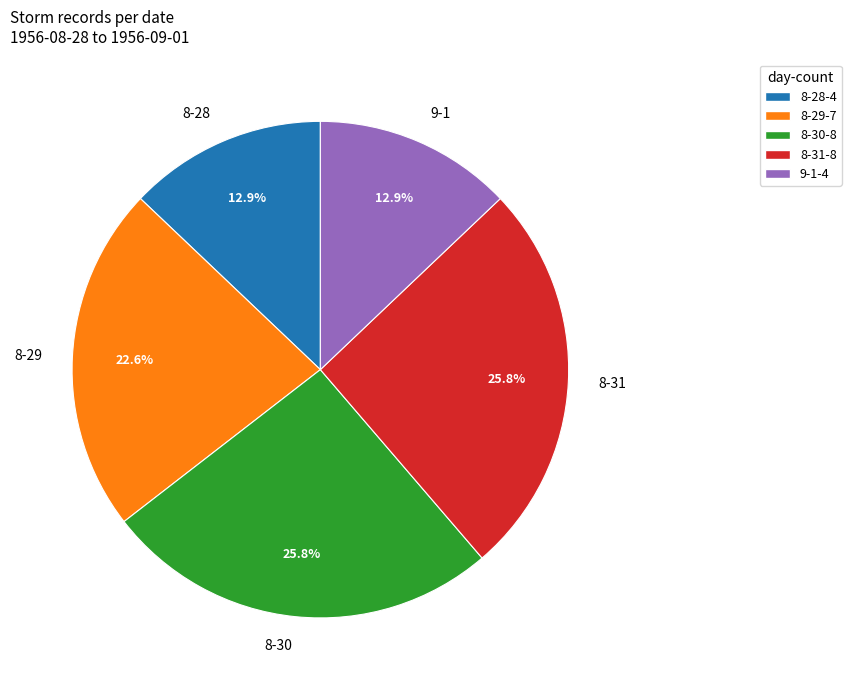

Is it true that 8-28 is 1% of the pie?

False